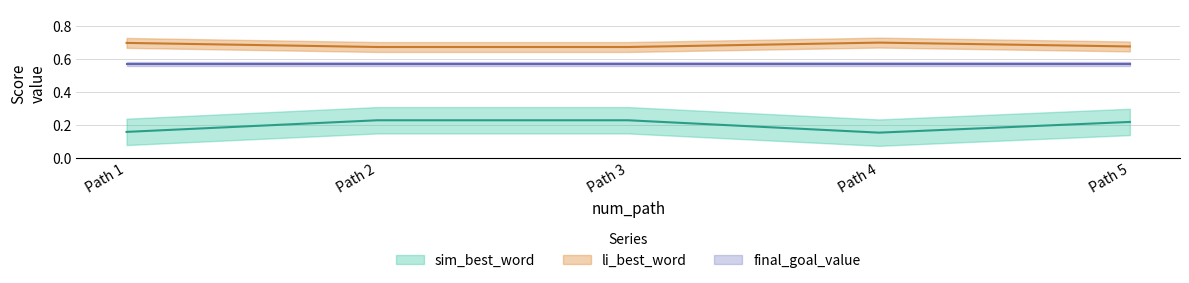

True or false: sim_best_word and li_best_word intersect in this chart.

False